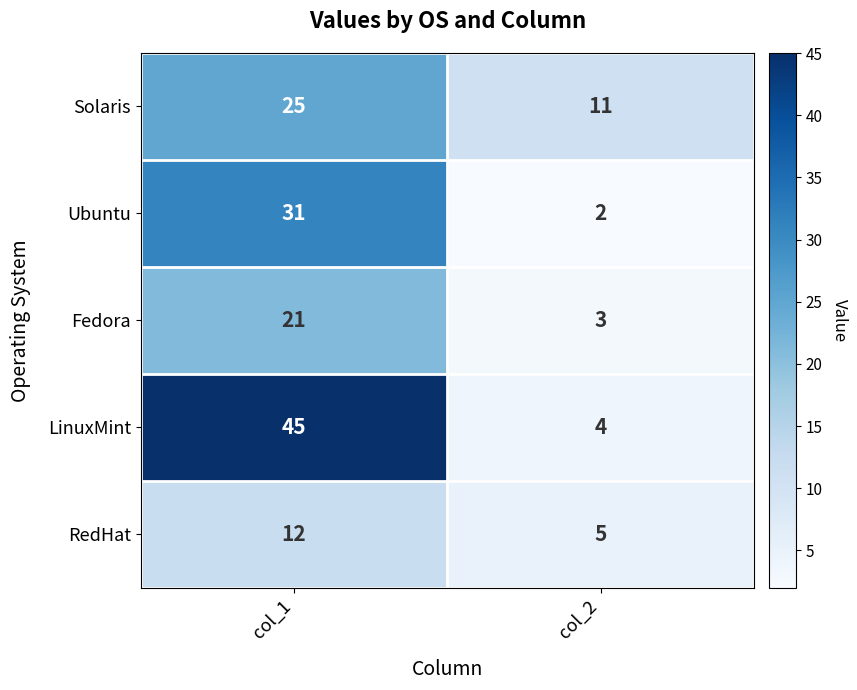

Reading right to left, transcribe all the data shown in this chart.

Solaris: col_2=11	col_1=25
Ubuntu: col_2=2	col_1=31
Fedora: col_2=3	col_1=21
LinuxMint: col_2=4	col_1=45
RedHat: col_2=5	col_1=12